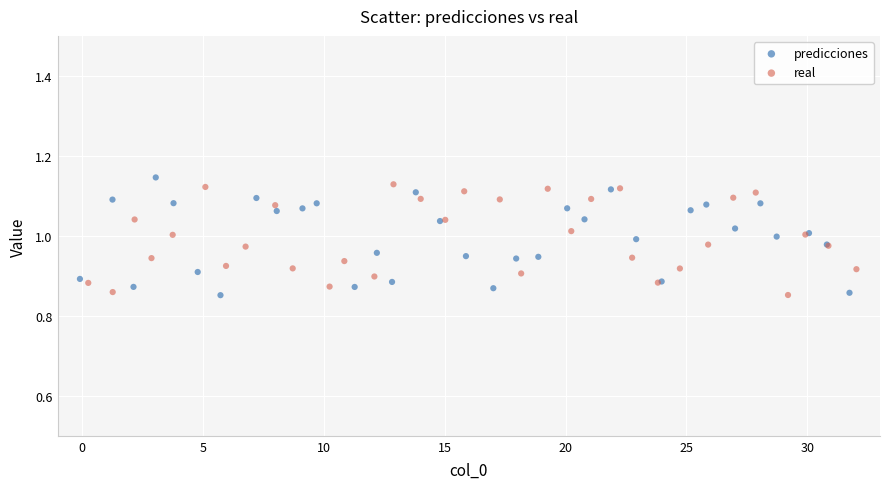

Which series has the largest Y range (max minus min)?

predicciones